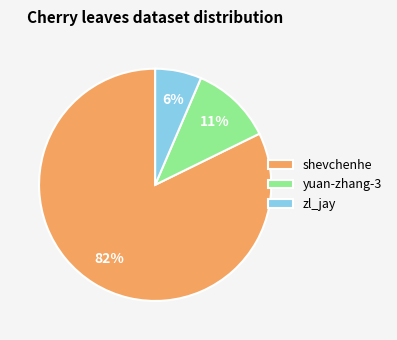

Rank the categories by value from highest to lowest.

shevchenhe, yuan-zhang-3, zl_jay